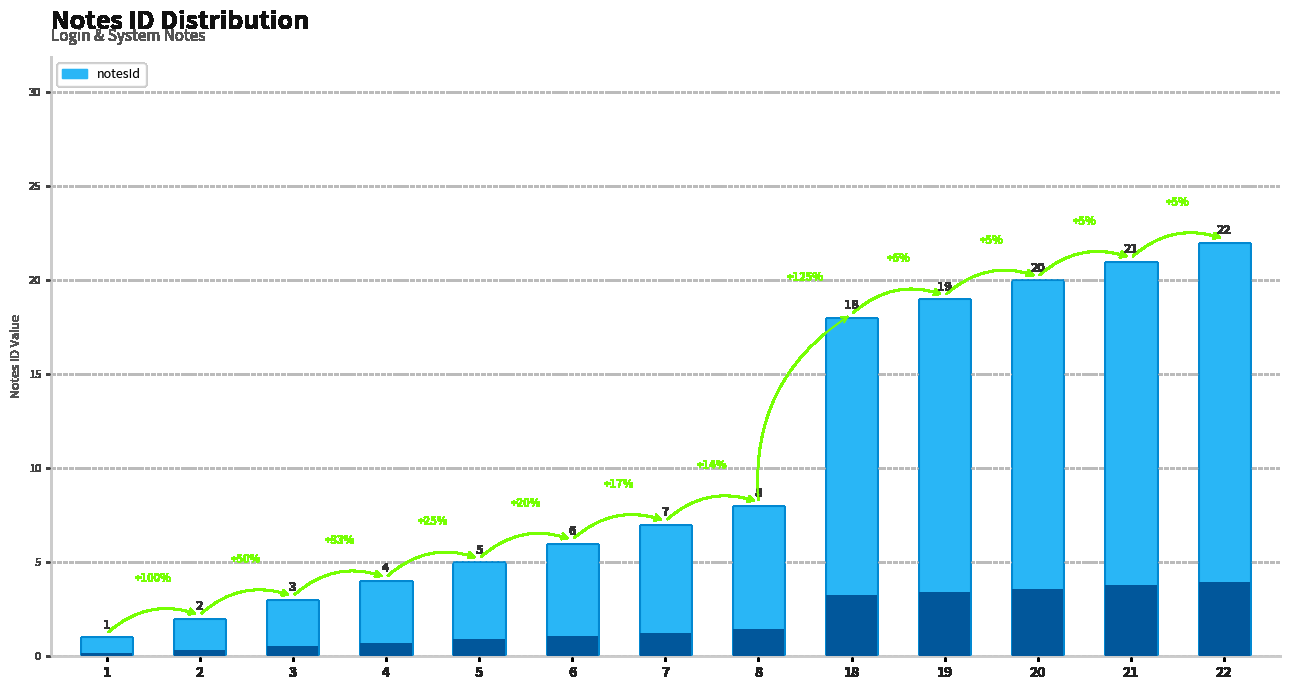

Which category has the highest value across all series?

22